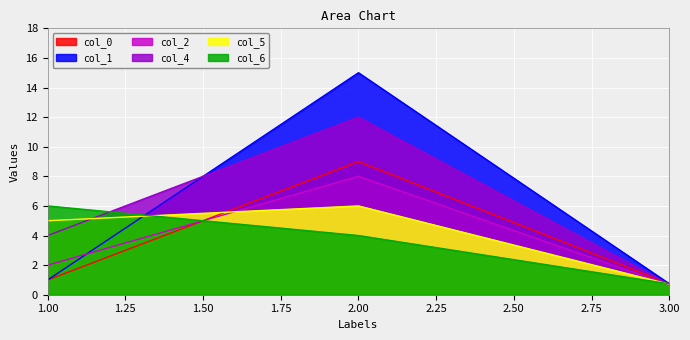

What is the value of the col_6 point at the 1st from the left?

6.0